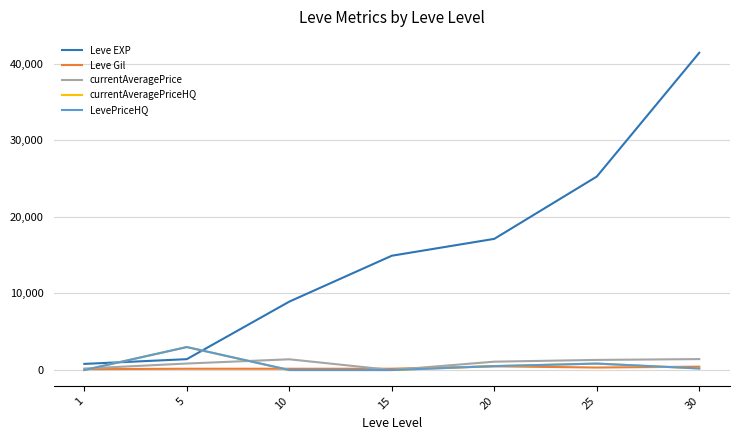

List the series in order of their peak value, highest first.

Leve EXP, currentAveragePriceHQ, LevePriceHQ, currentAveragePrice, Leve Gil